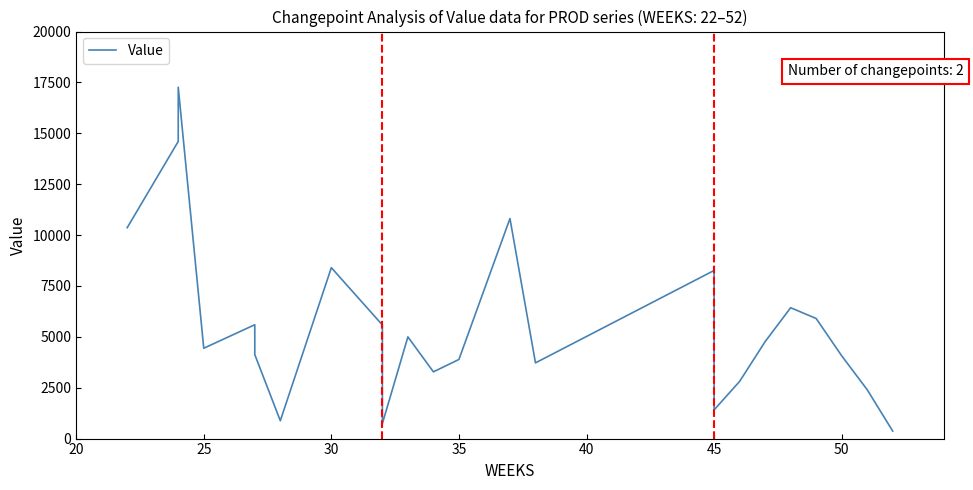

True or false: the data shows 7886.0 at 8.

False